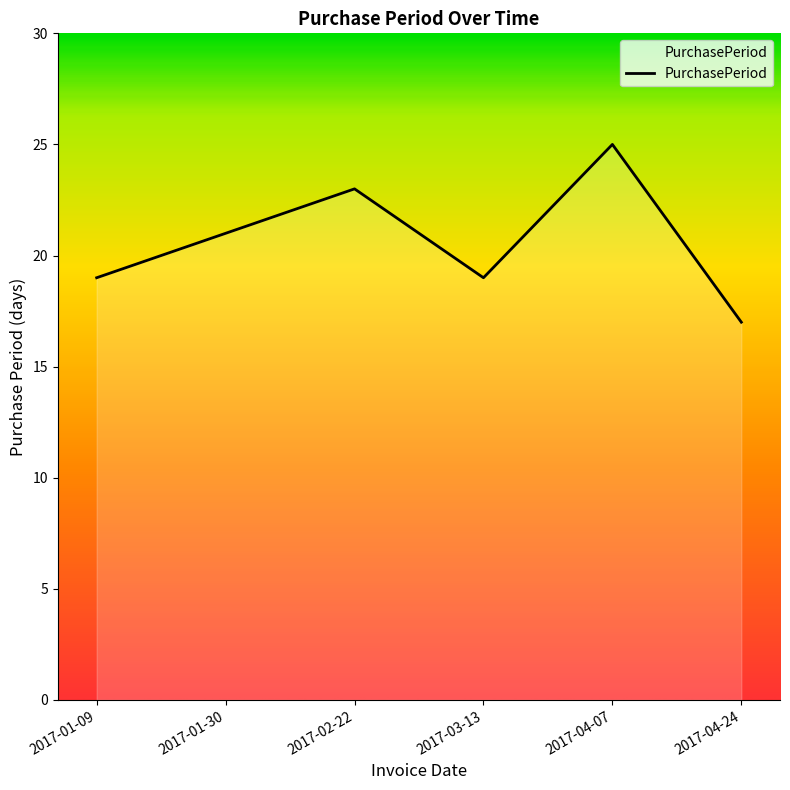

Reading right to left, extract all data points from this chart.

17	25	19	23	21	19